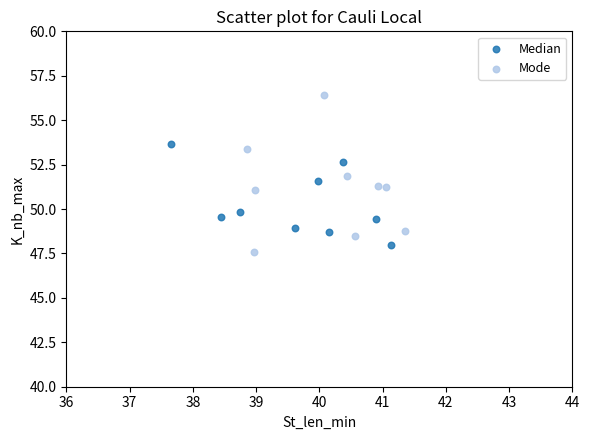

Which series contains the highest Y value?

Mode